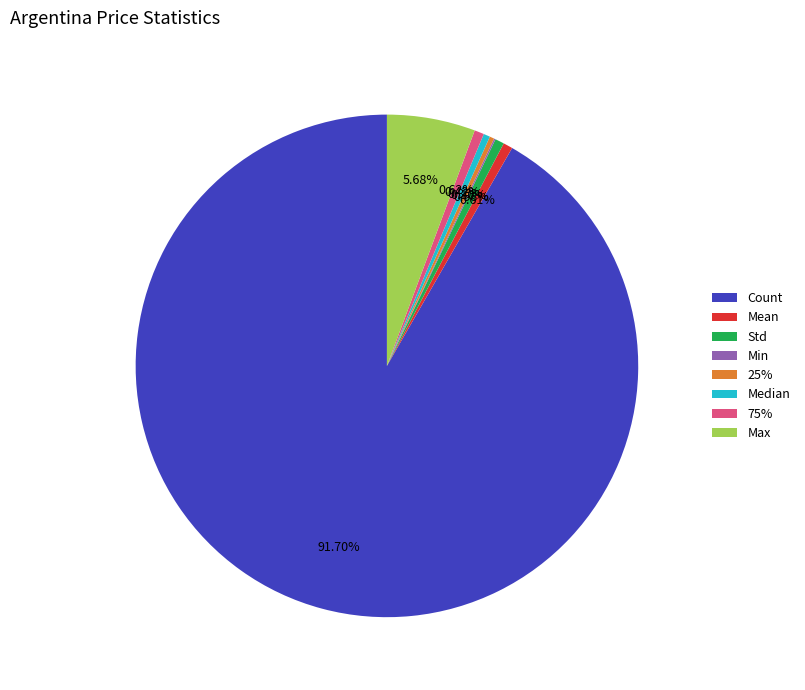

To the nearest percent, what is the difference between the largest and smallest slice percentages?

92%